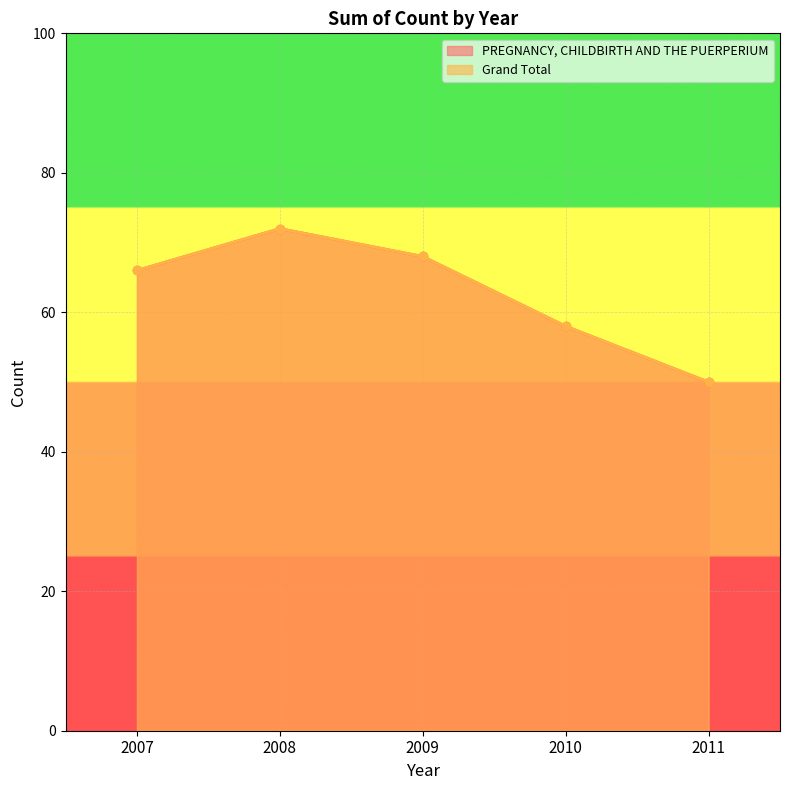

Is it true that PREGNANCY, CHILDBIRTH AND THE PUERPERIUM equals 22 at 2011?

False